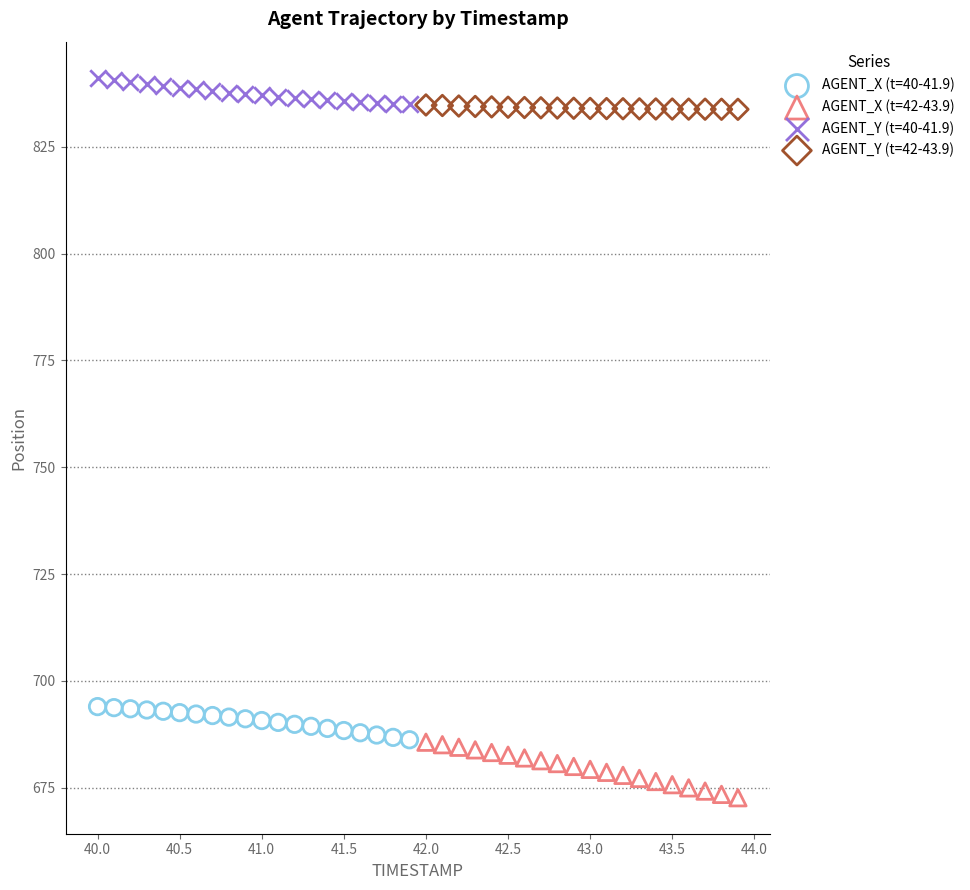

Which series has the largest Y range (max minus min)?

AGENT_X (t=42-43.9)